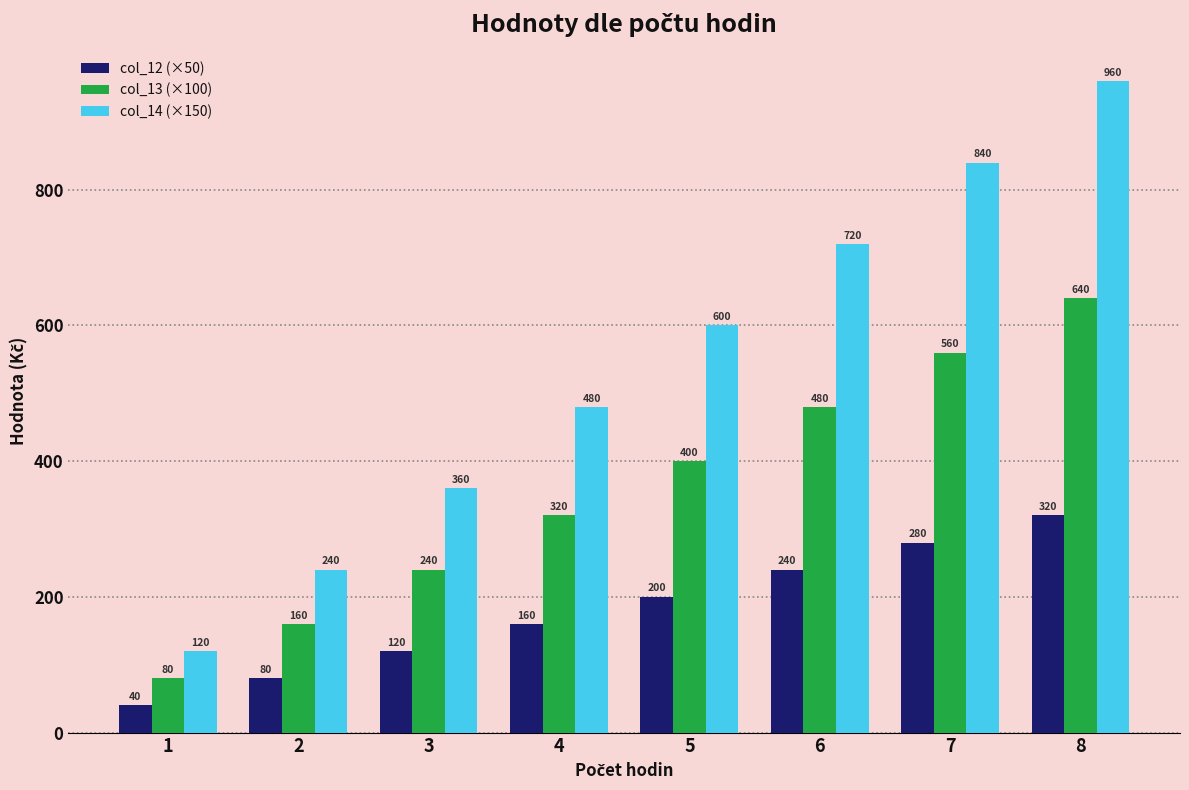

How many bars are there in total?

24